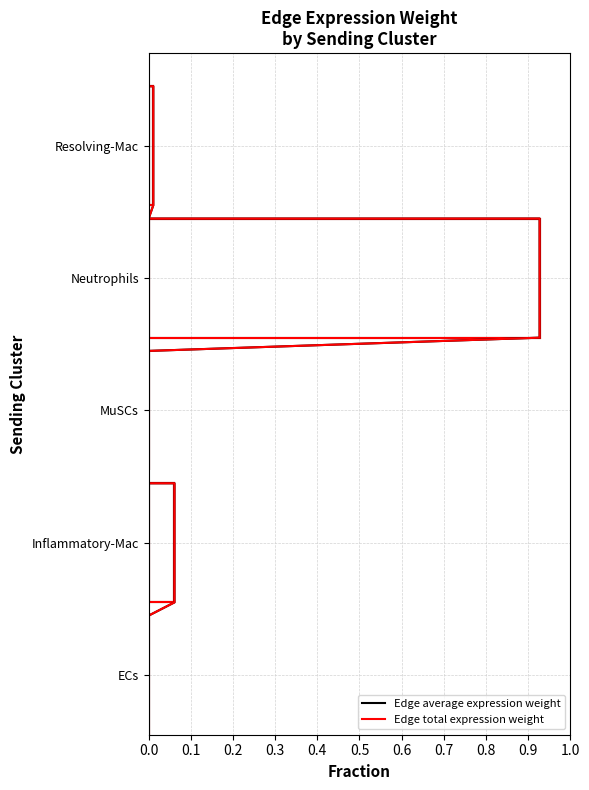

True or false: Edge total expression weight and Edge average expression weight cross at least once.

False